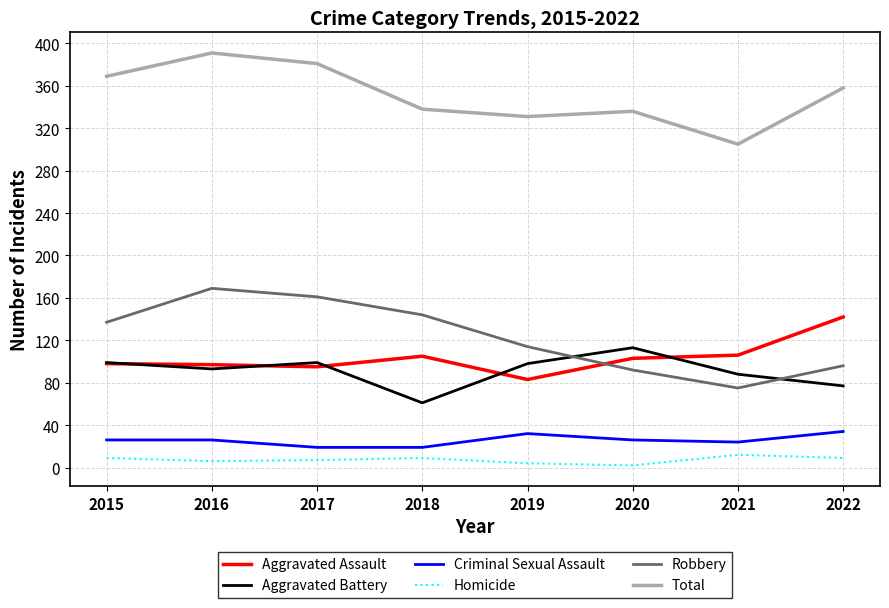

Which series has the largest range (max minus min)?

Robbery